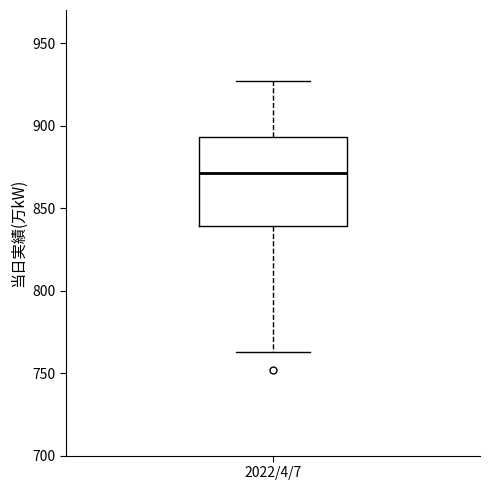

Read this box plot against the y-axis: the position of the median line, the range covered by the box, and the ends of both whiskers. The values are not printed on the chart, so give them approximately, as read against the axis.

median 870, box 840 to 895, whiskers 765 to 925